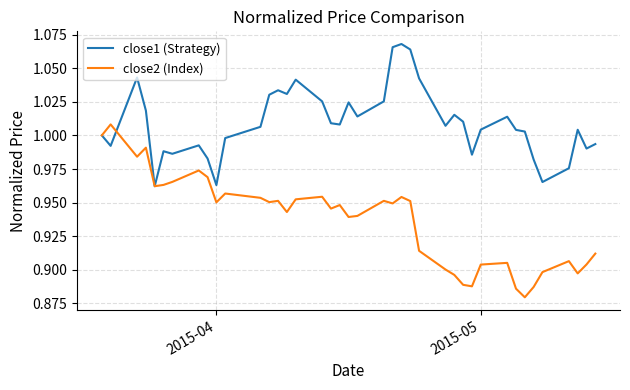

Which series has the largest range (max minus min)?

close2 (Index)